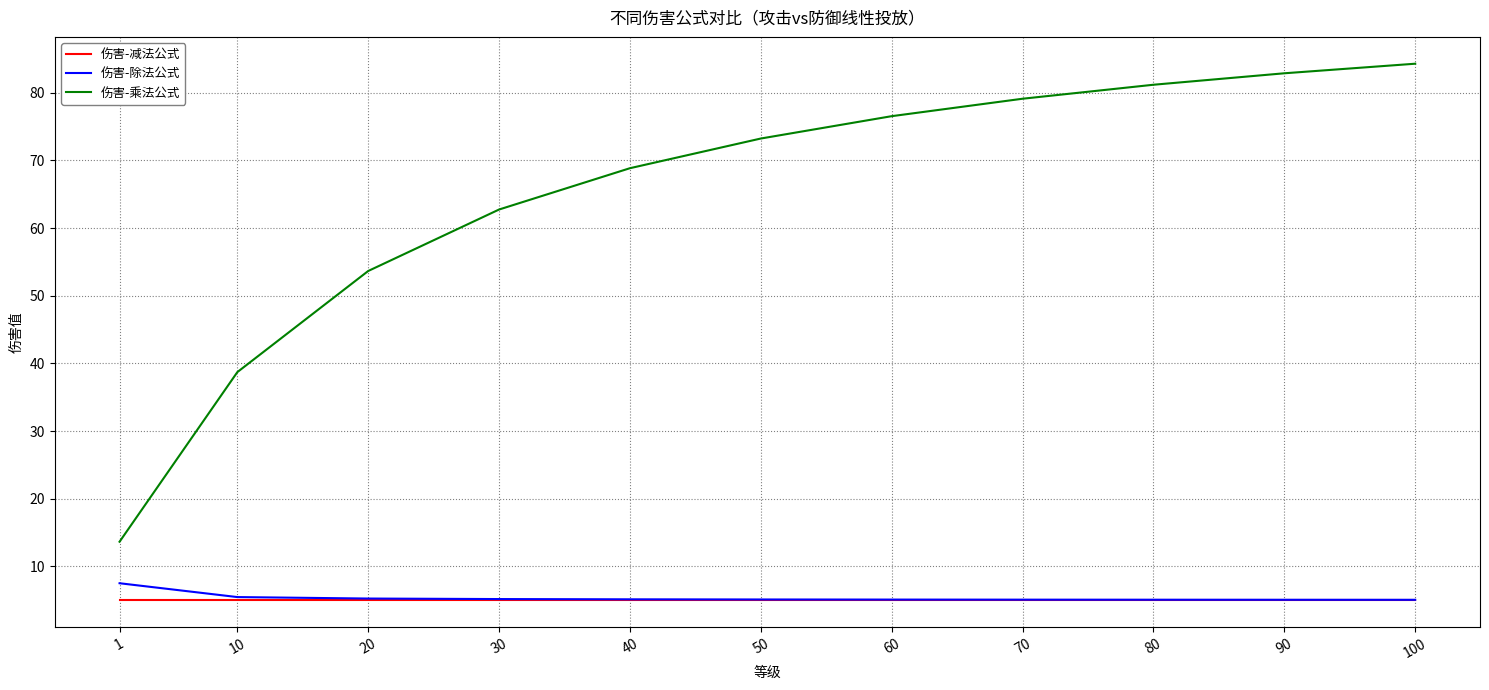

Rank the series by their maximum value, from lowest to highest.

伤害-减法公式, 伤害-除法公式, 伤害-乘法公式